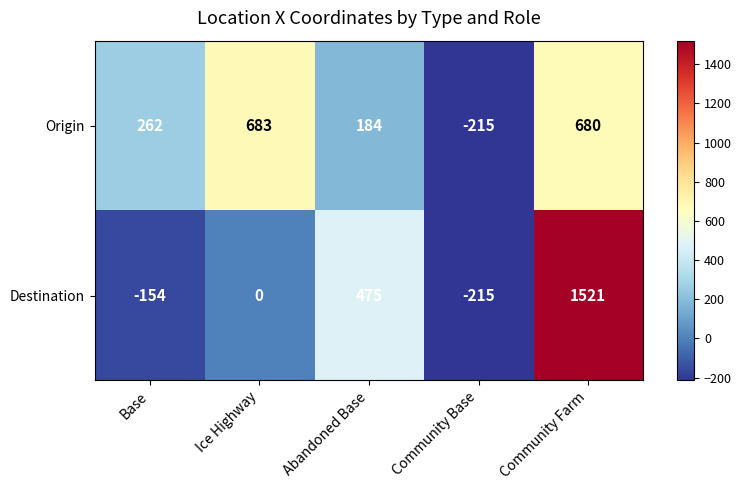

What is the difference between the maximum and minimum values in the Destination series?

1736